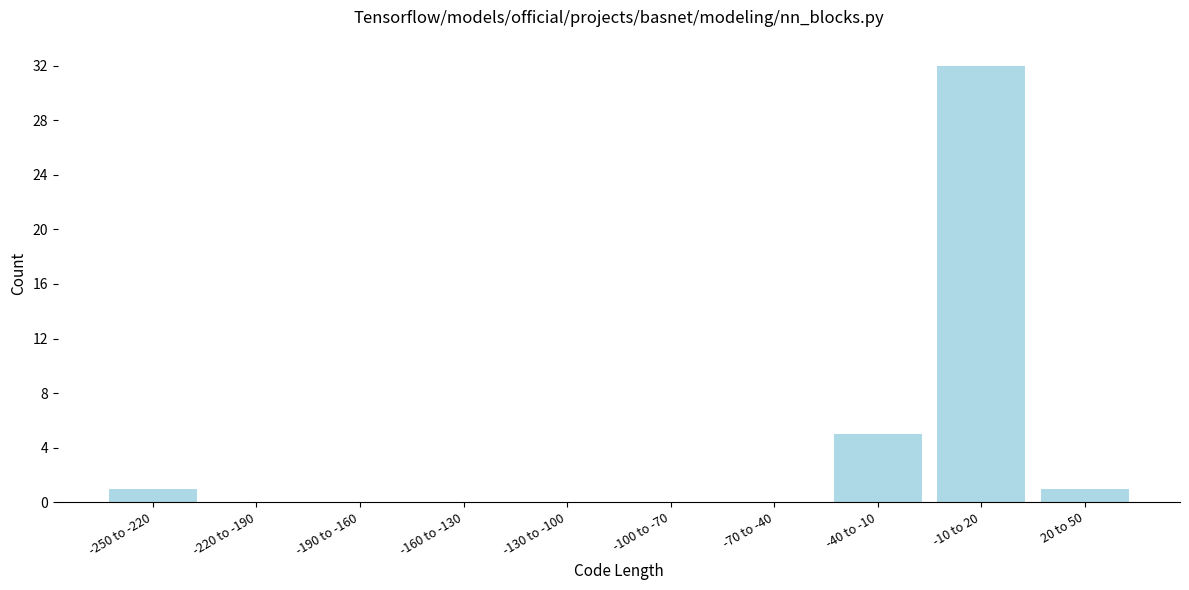

Reading right to left, transcribe all the data shown in this chart.

20 to 50=1	-10 to 20=32	-40 to -10=5	-70 to -40=0	-100 to -70=0	-130 to -100=0	-160 to -130=0	-190 to -160=0	-220 to -190=0	-250 to -220=1